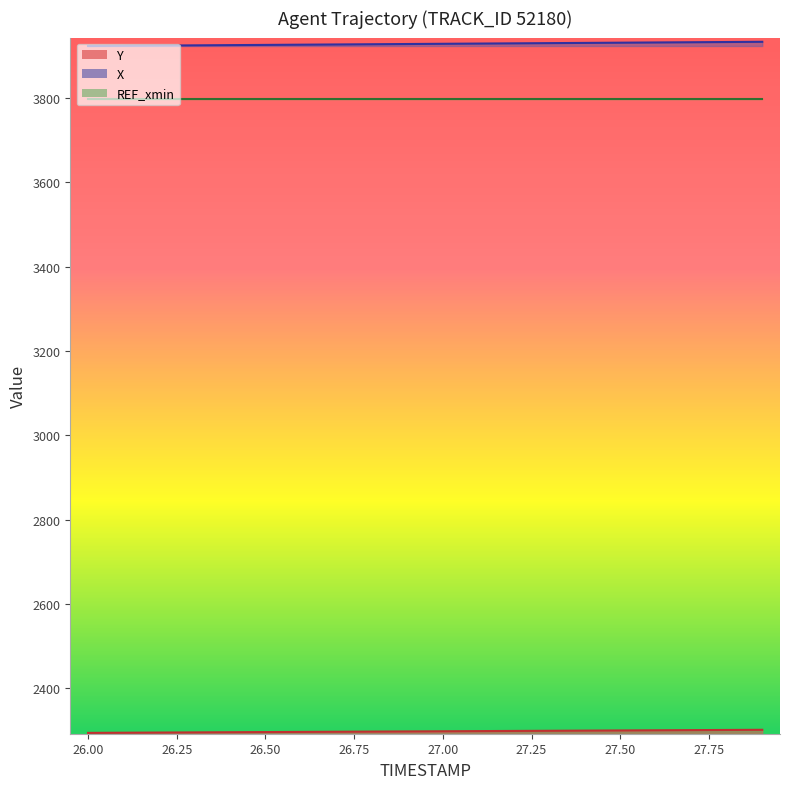

The Y series shows 2300.1 at 27.5. True or false?

True